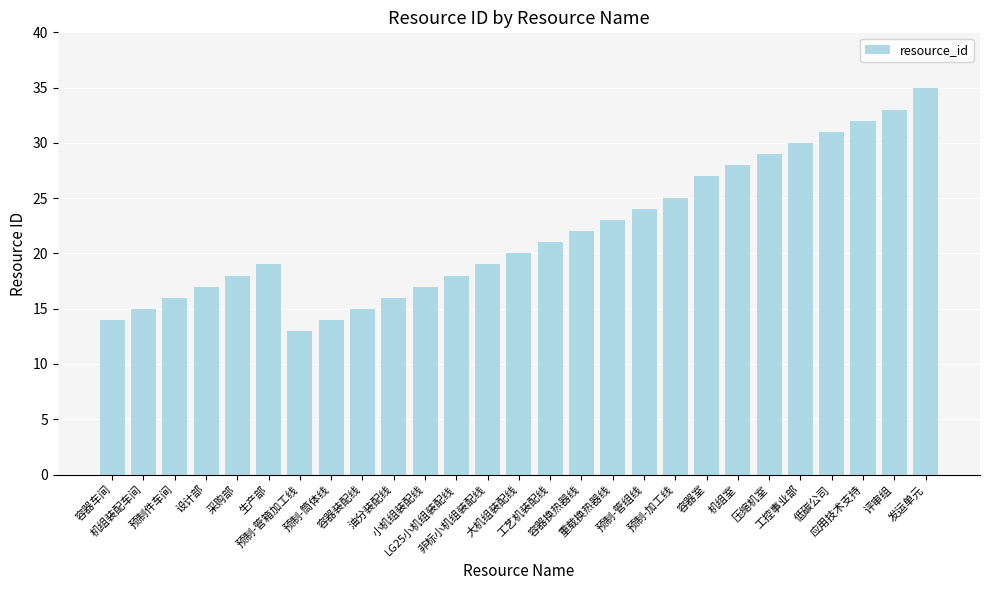

True or false: the data shows 26 at 非标小机组装配线.

False